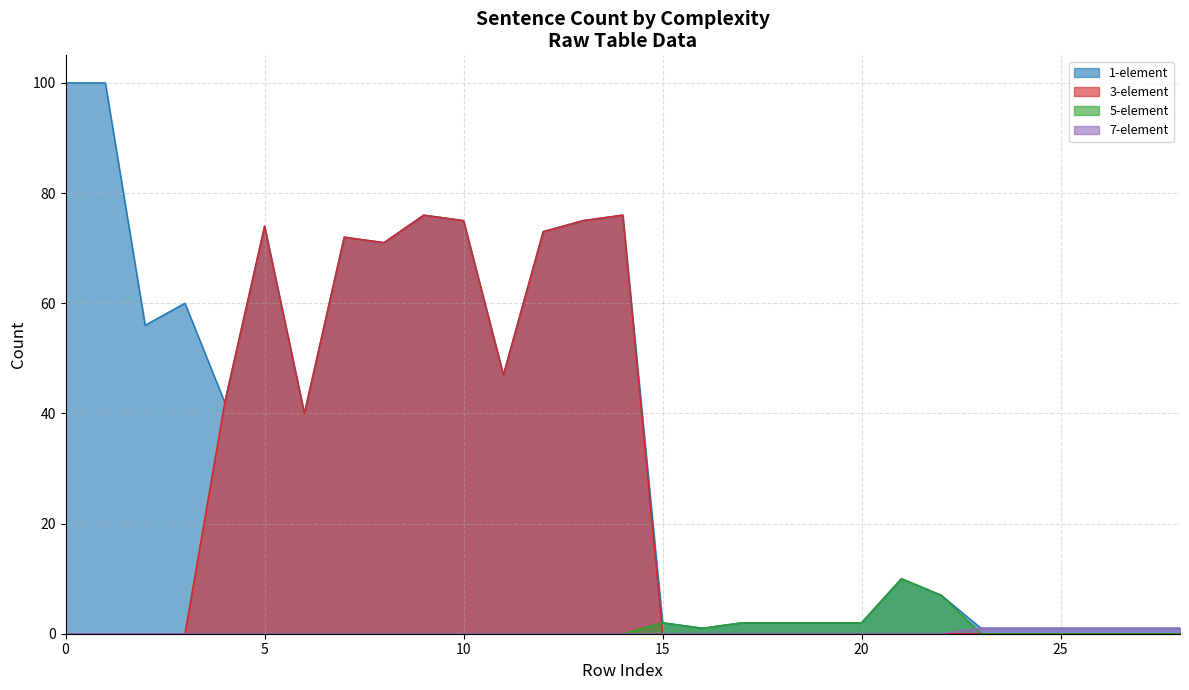

How many values in the 1-element series are below 40?

14